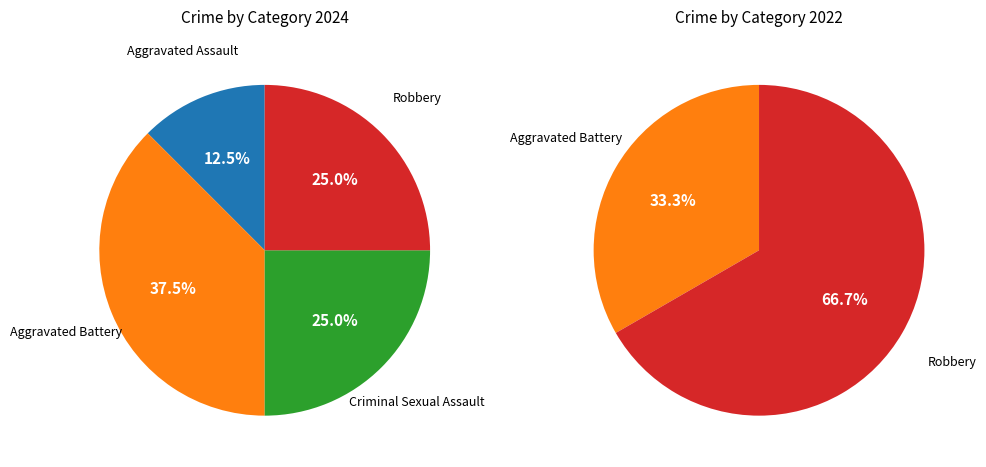

Does any single category account for the majority?

No